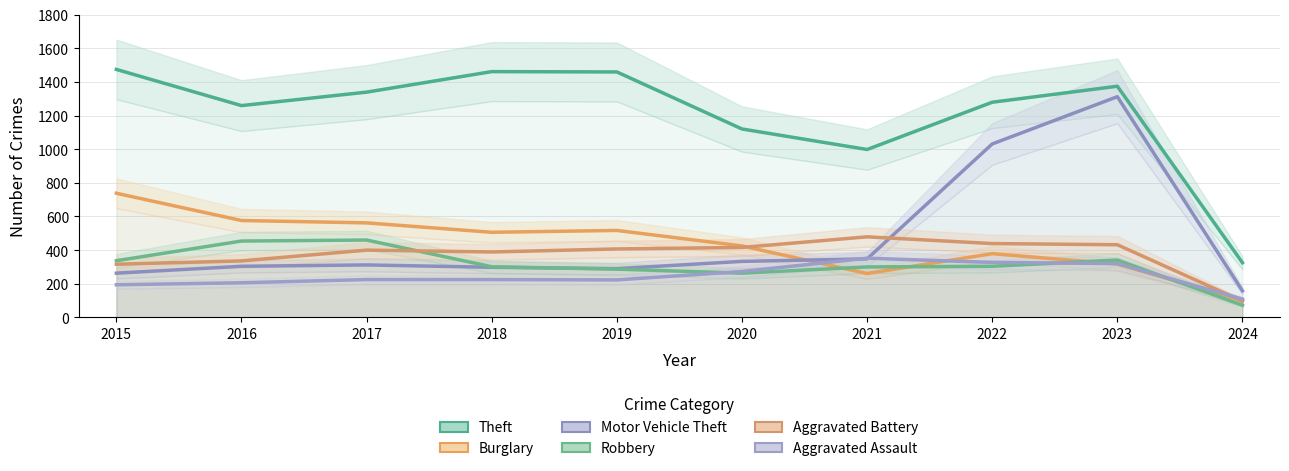

At which category is the sum across all series the highest?

2023